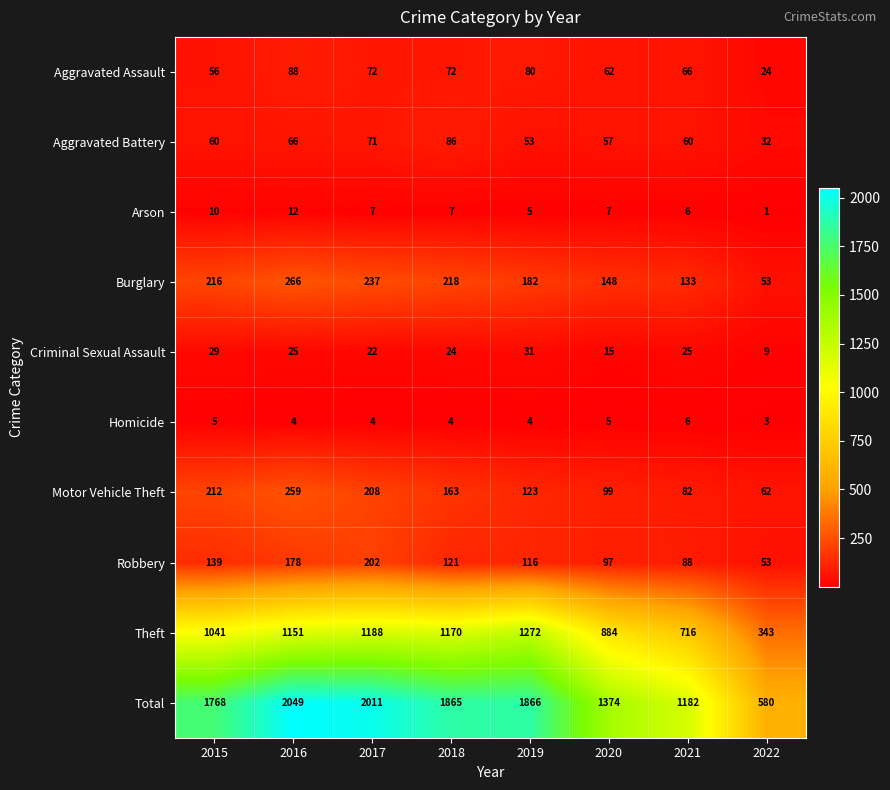

What value does the Total series have at 2015?

1768